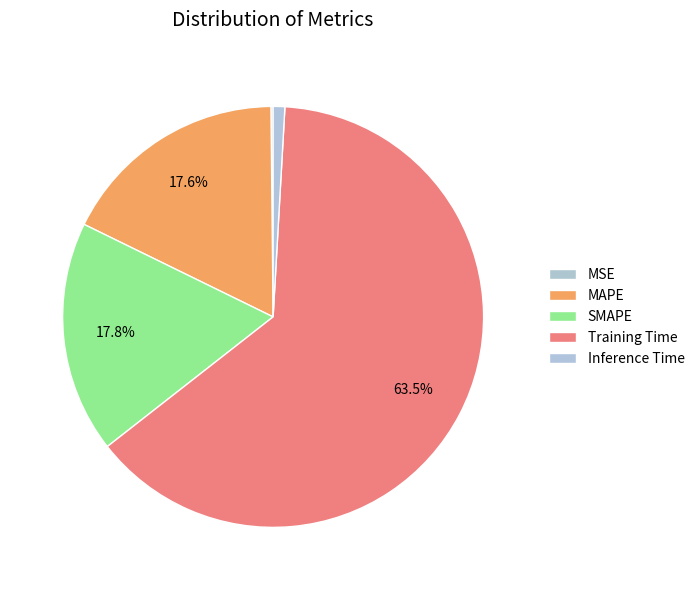

True or false: SMAPE accounts for 18% of the total.

True